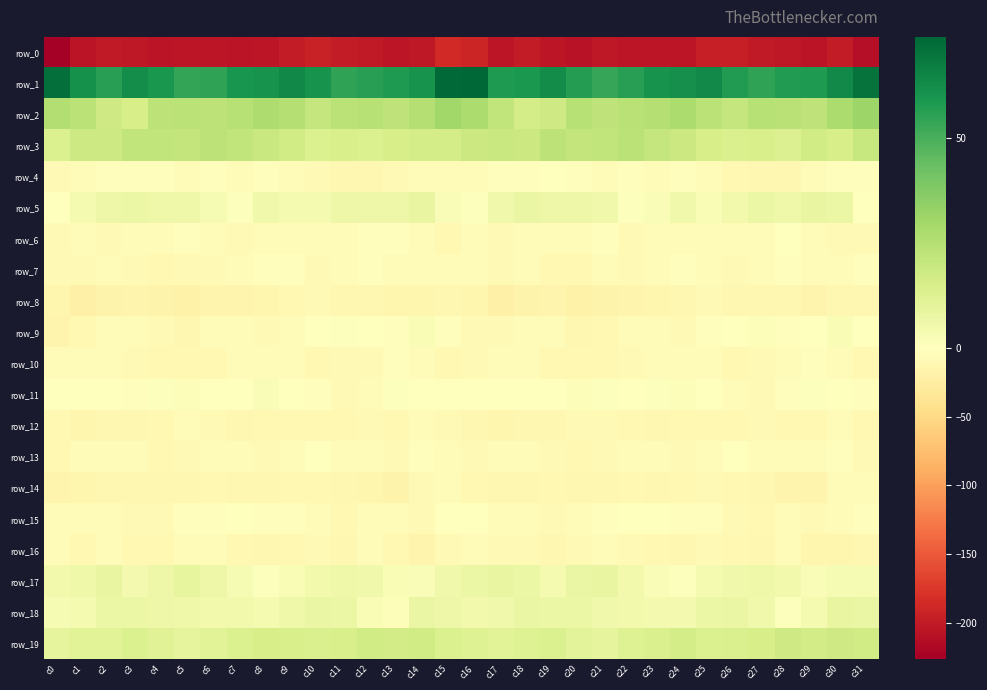

Is it true that row_17 equals 1.4 at c8?

False